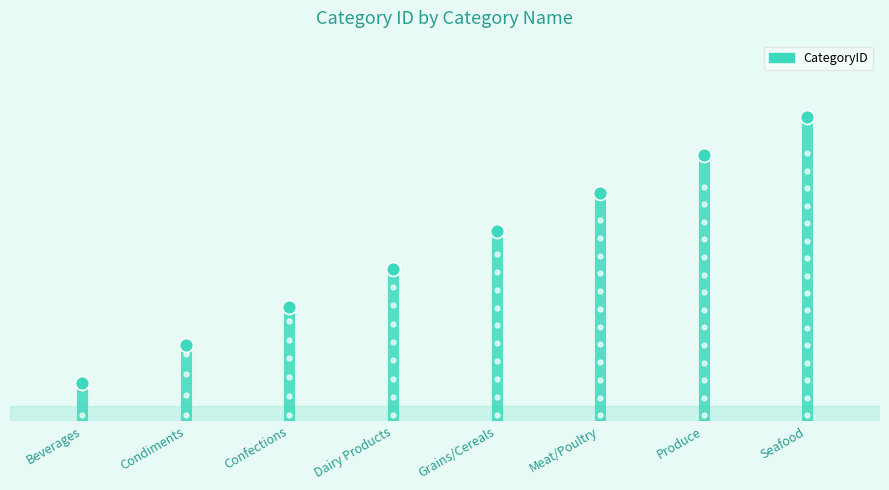

What is the change in value from Beverages to Condiments?

+1